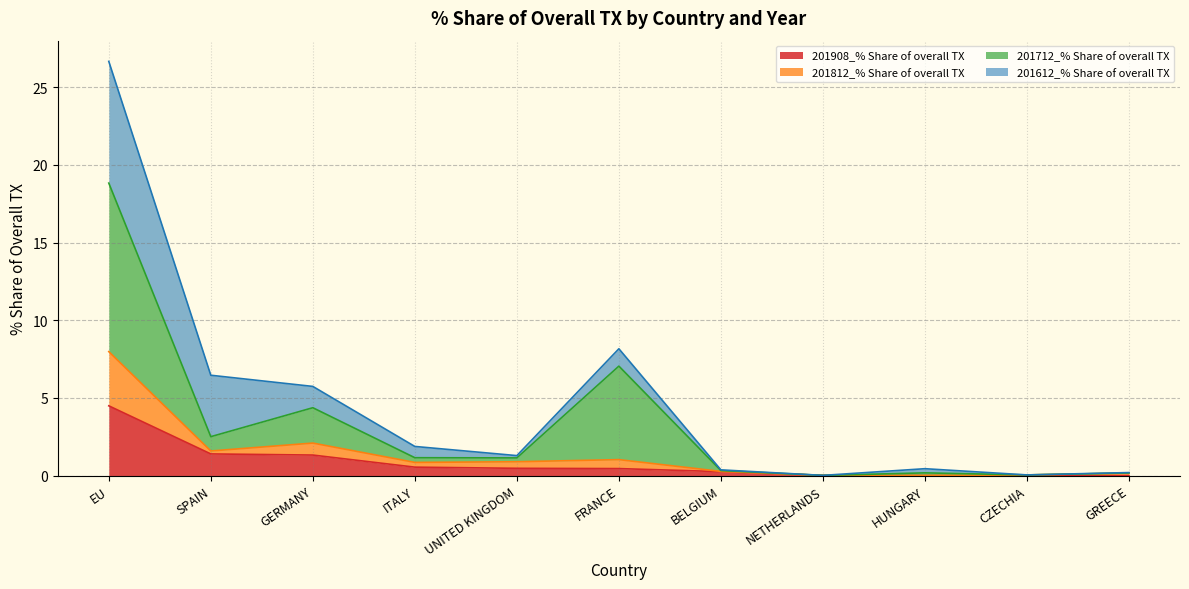

What is the sum of all 201908_% Share of overall TX values?

9.0